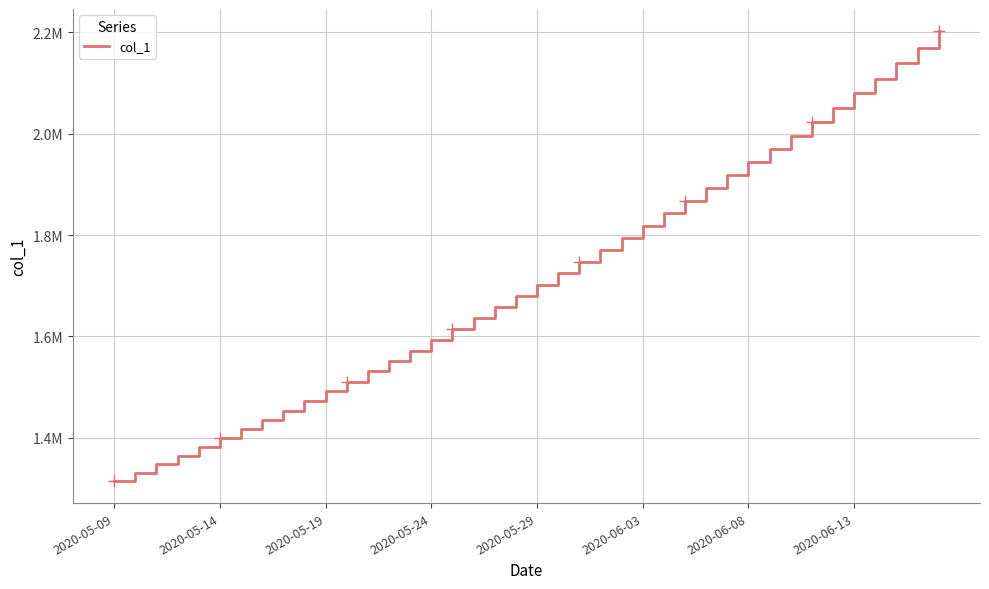

How many values are below 1701853?

20